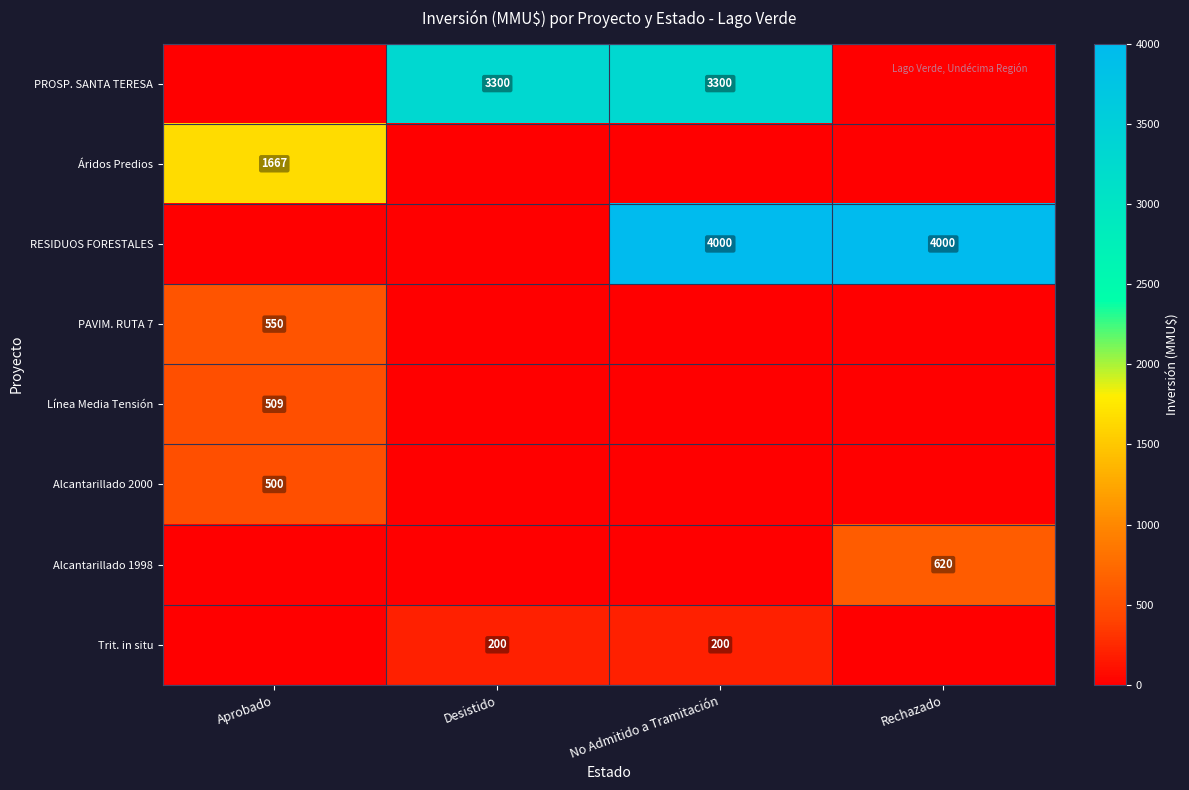

Is the value of PAVIM. RUTA 7 at Aprobado greater than the value of PROSP. SANTA TERESA at Desistido?

No